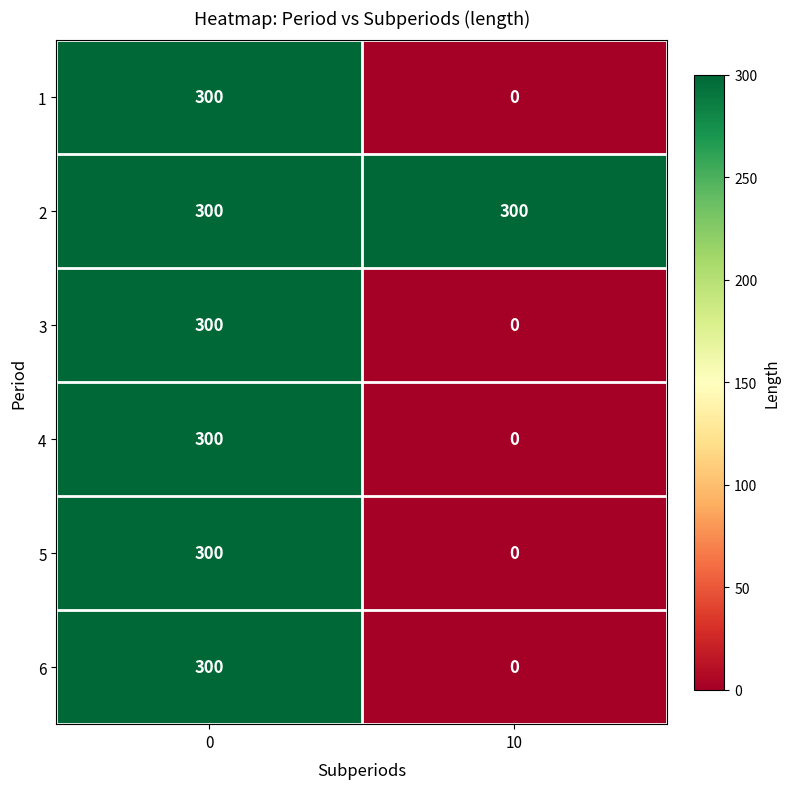

What is the sum of all 3 values?

300